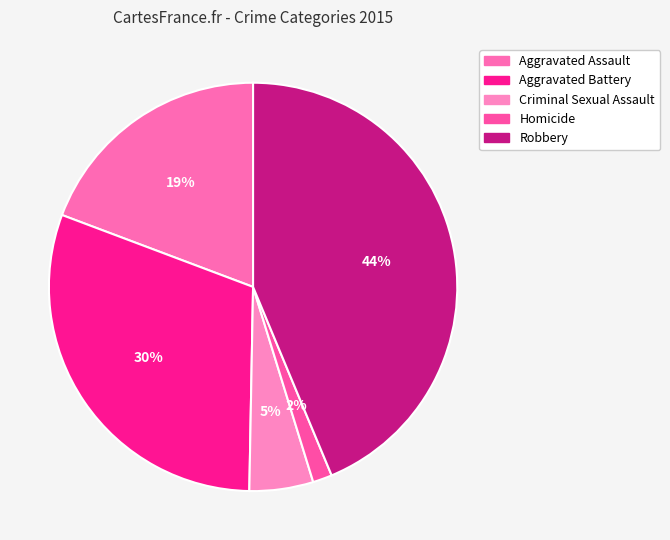

Is there any slice that represents more than half of the pie?

No